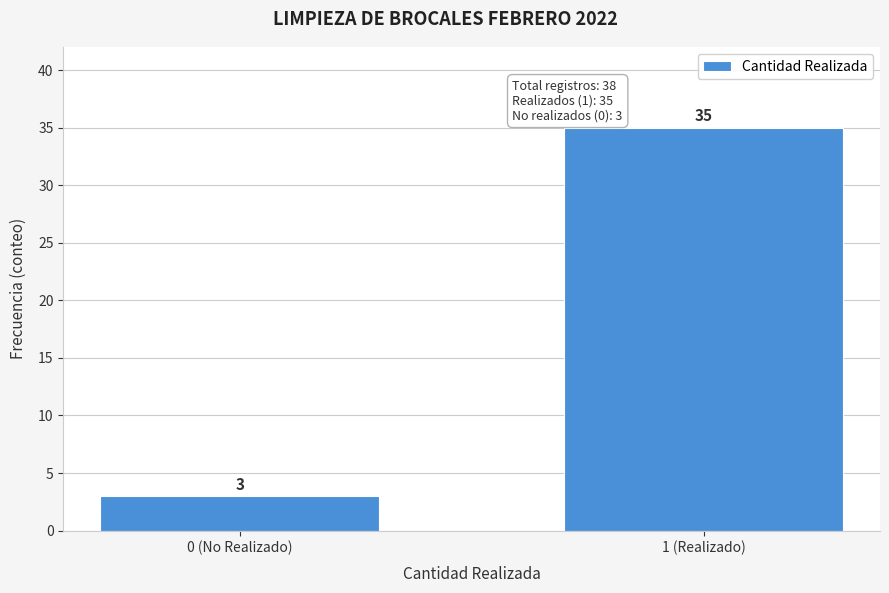

Reading left to right, list all the values displayed in this chart.

0 (No Realizado)=3	1 (Realizado)=35